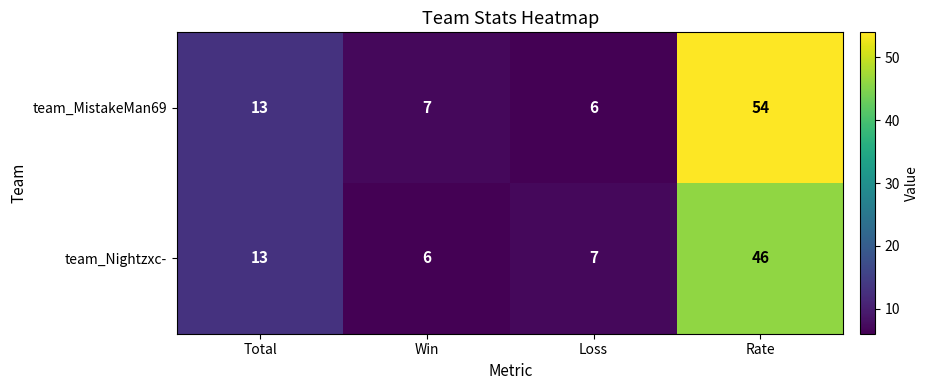

List the series in order of their peak value, highest first.

team_MistakeMan69, team_Nightzxc-